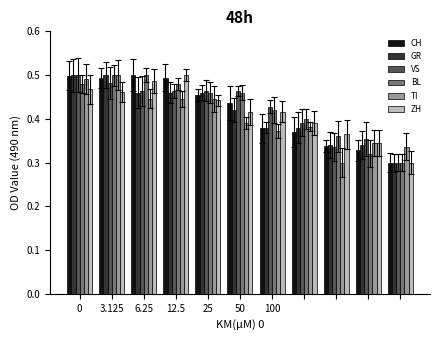

Count the BL values in the range 0 to 1.

11